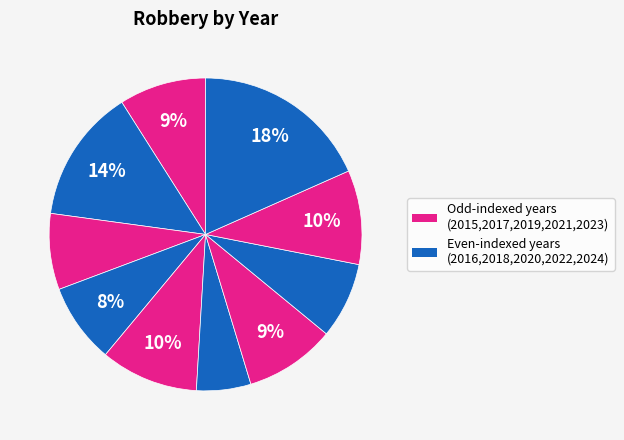

Is there a majority slice in this chart?

No